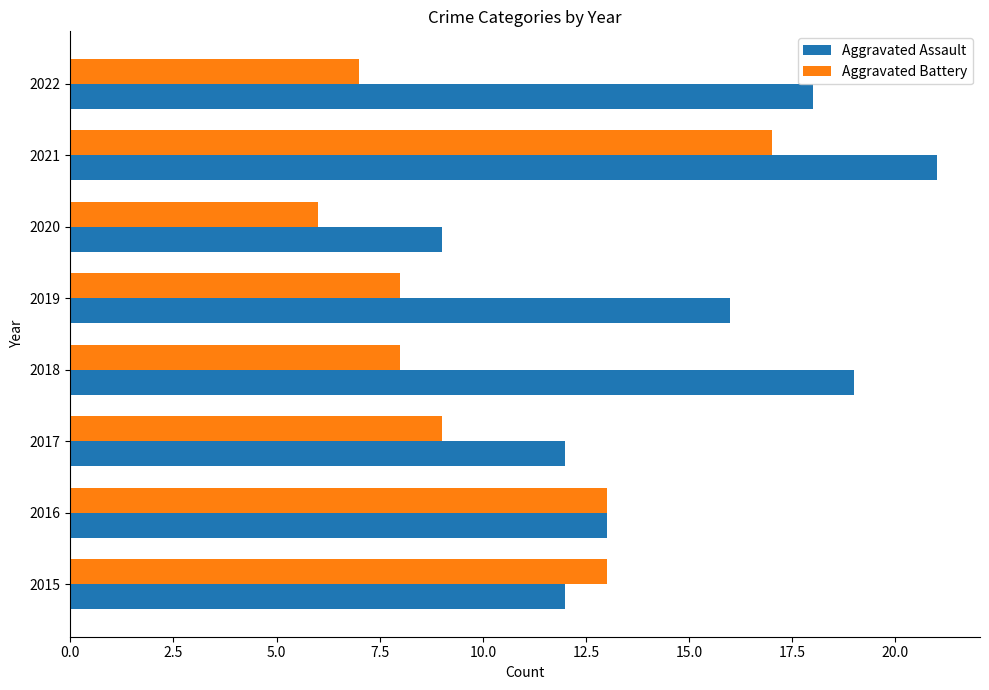

Is it true that Aggravated Assault equals 31 at 2022?

False